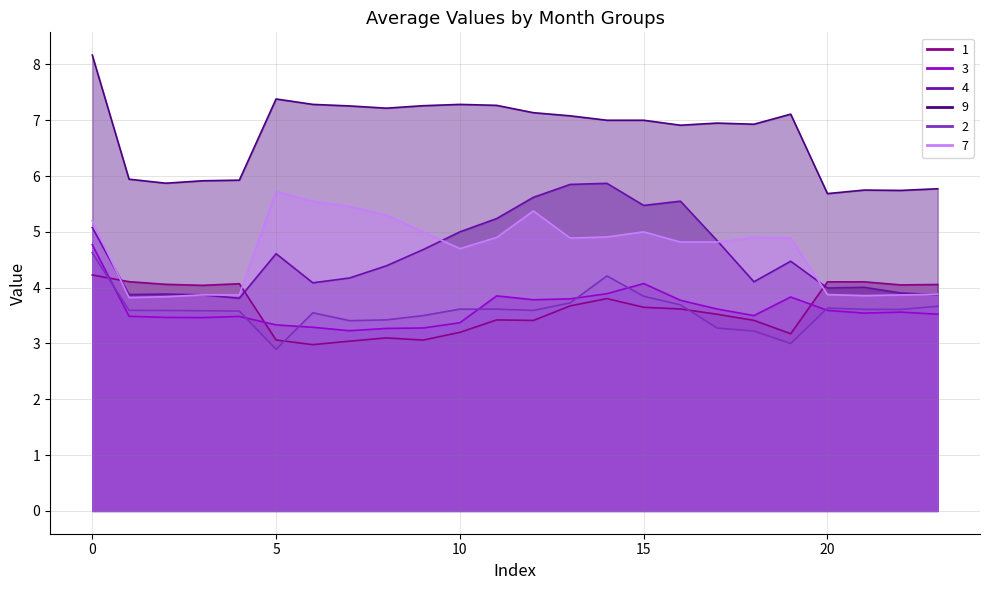

What is the difference between the second highest and minimum values in the 9 series?

1.7